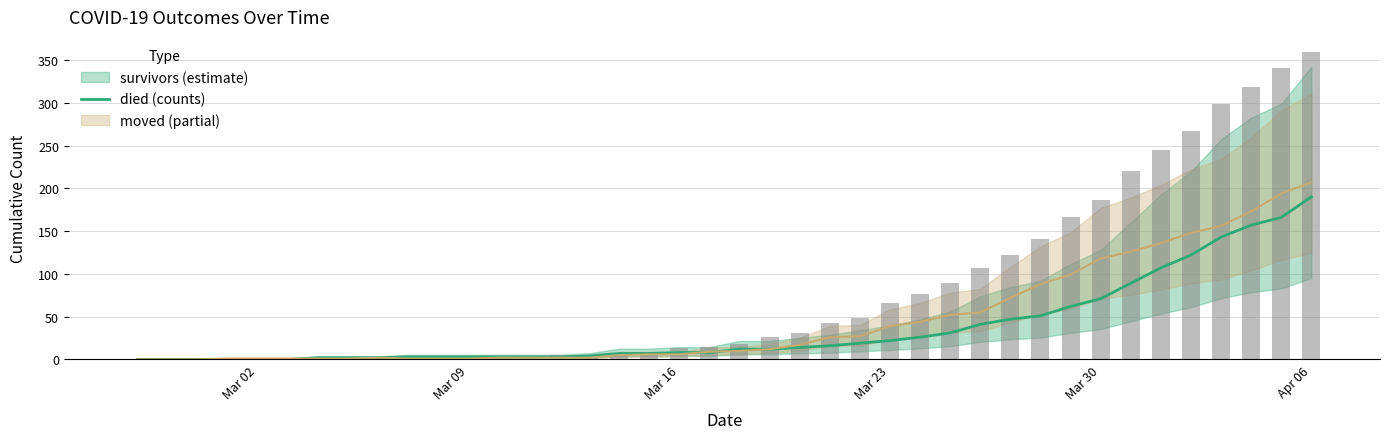

How many data points are above 18?

19